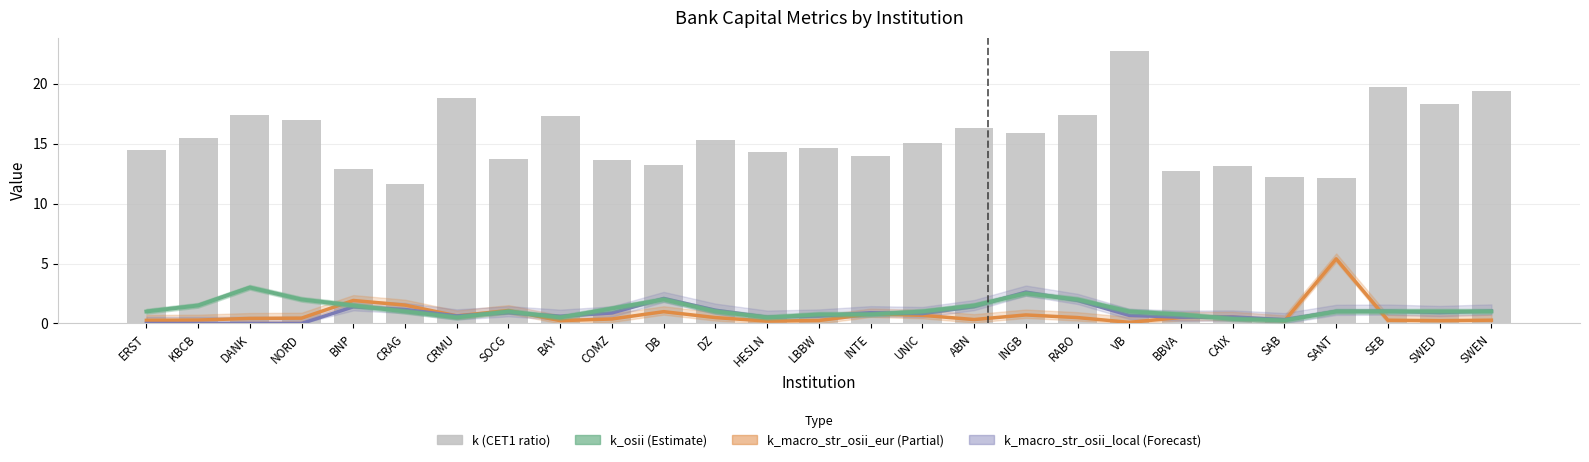

List the labels in order of value, largest first.

VB, SEB, SWEN, CRMU, SWED, DANK, RABO, BAY, NORD, ABN, INGB, KBCB, DZ, UNIC, LBBW, ERST, HESLN, INTE, SOCG, COMZ, DB, CAIX, BNP, BBVA, SAB, SANT, CRAG